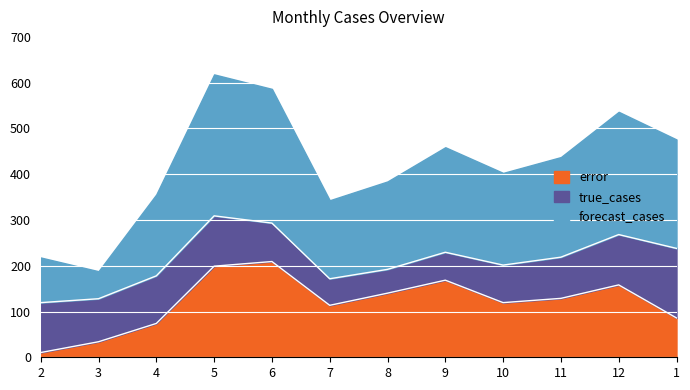

How many data points does each series have?

12